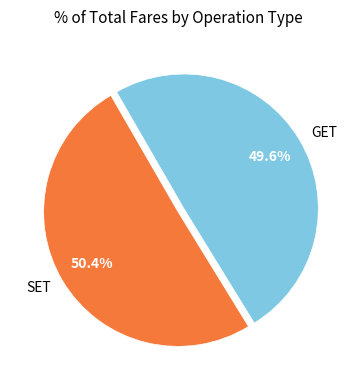

True or false: GET accounts for 42% of the total.

False